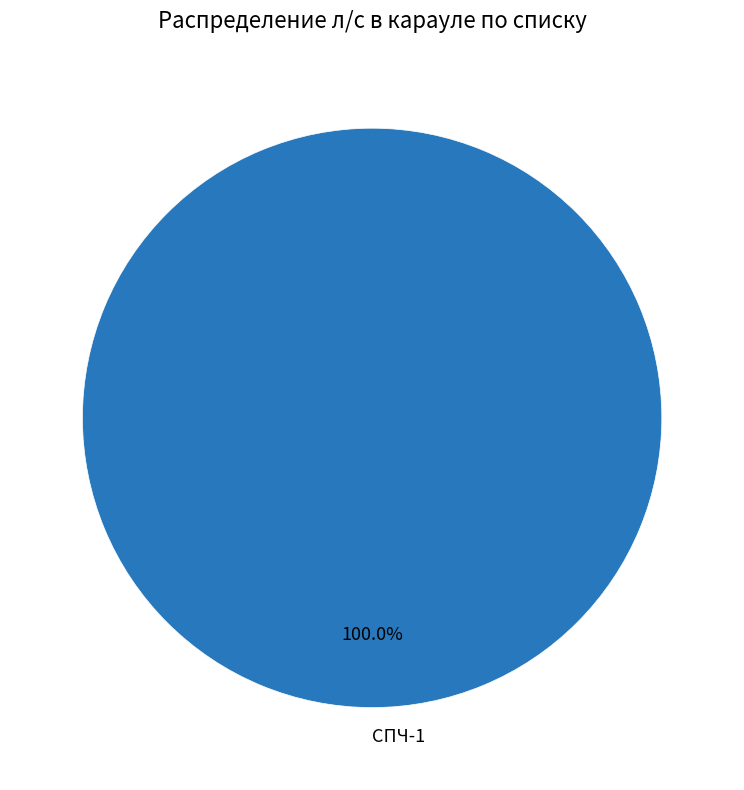

Is there a majority slice in this chart?

Yes